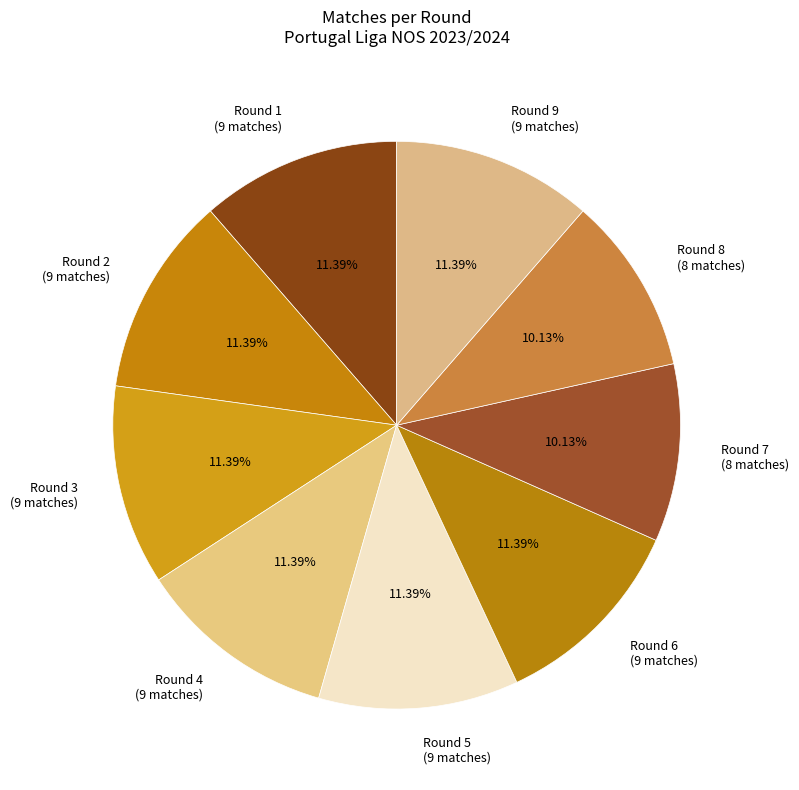

Is there a majority slice in this chart?

No